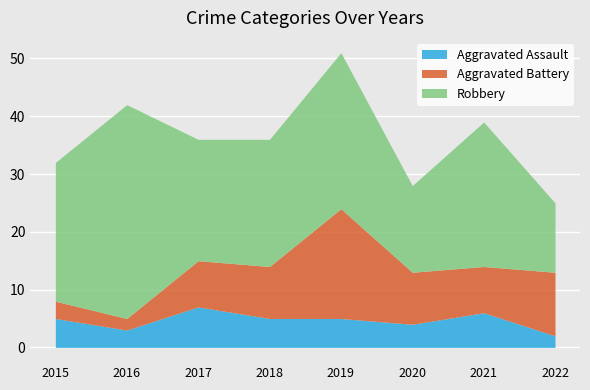

Which category has the lowest value in the Aggravated Assault series?

2022